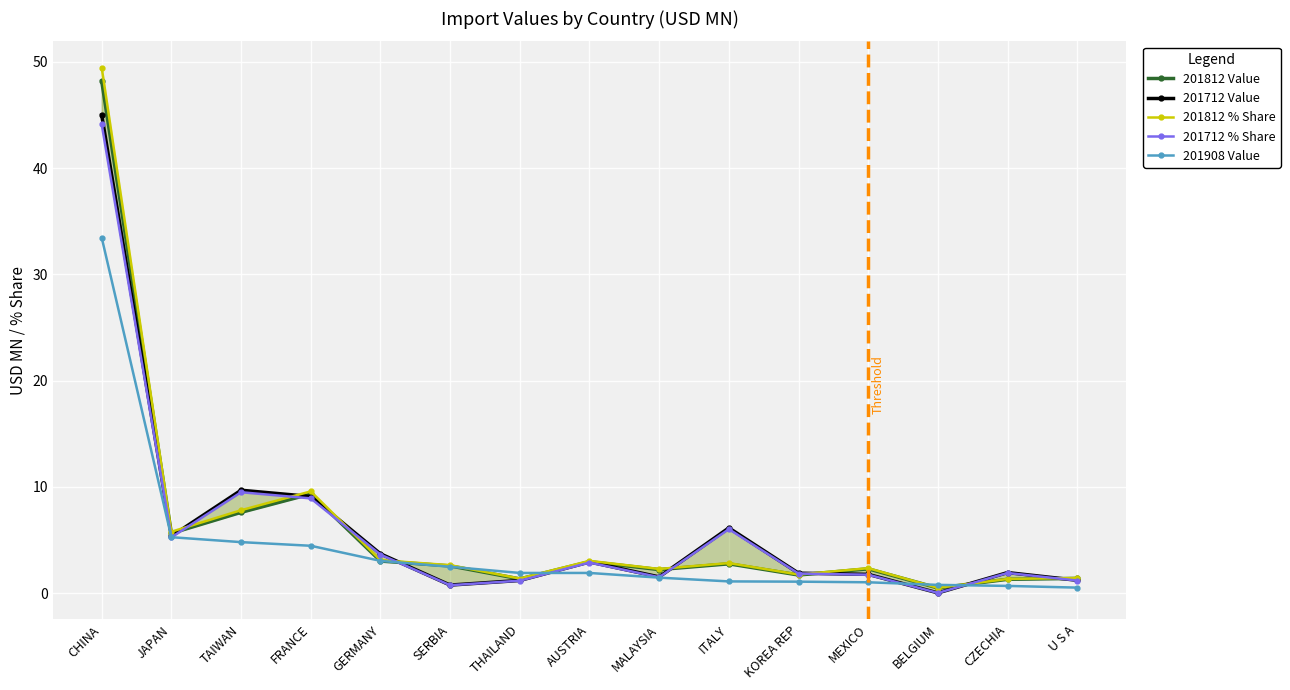

Reading right to left, extract all data points from this chart.

201812 Value: 1.4	1.3	0.5	2.3	1.7	2.8	2.2	3.0	1.4	2.6	3.0	9.3	7.6	5.6	48.2
201712 Value: 1.2	1.9	0.0	1.8	1.9	6.1	1.5	2.9	1.2	0.8	3.7	9.1	9.7	5.4	45.0
201812 % Share: 1.4	1.3	0.5	2.4	1.8	2.8	2.3	3.0	1.4	2.6	3.1	9.6	7.8	5.8	49.4
201712 % Share: 1.2	1.9	0.0	1.7	1.9	6.0	1.5	2.9	1.2	0.8	3.6	8.9	9.5	5.3	44.1
201908 Value: 0.5	0.7	0.8	1.0	1.1	1.1	1.5	1.9	1.9	2.5	3.0	4.5	4.8	5.3	33.5